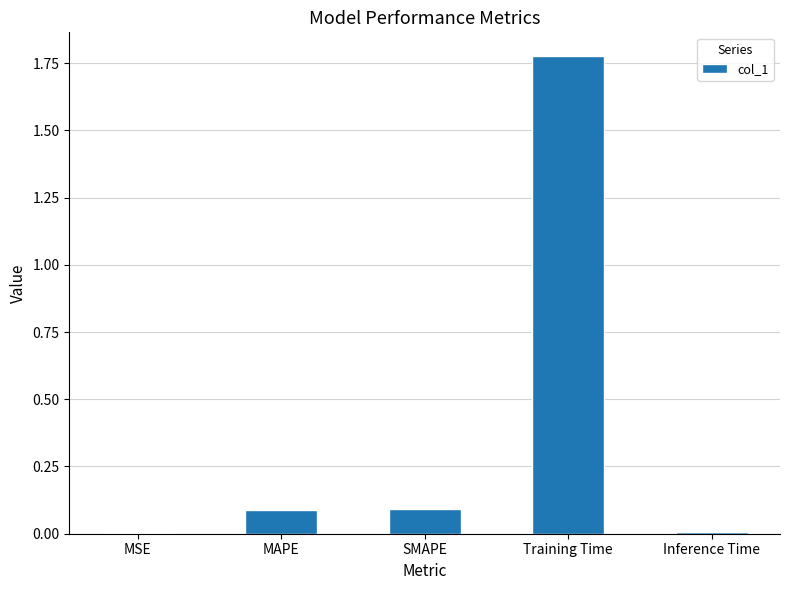

The value at MSE is 0.0. True or false?

True